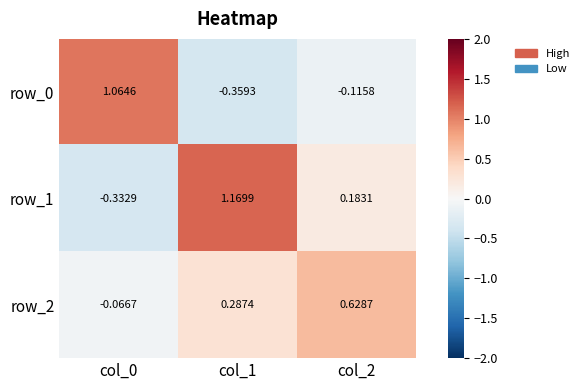

At which label is row_1 closest to 0?

col_2